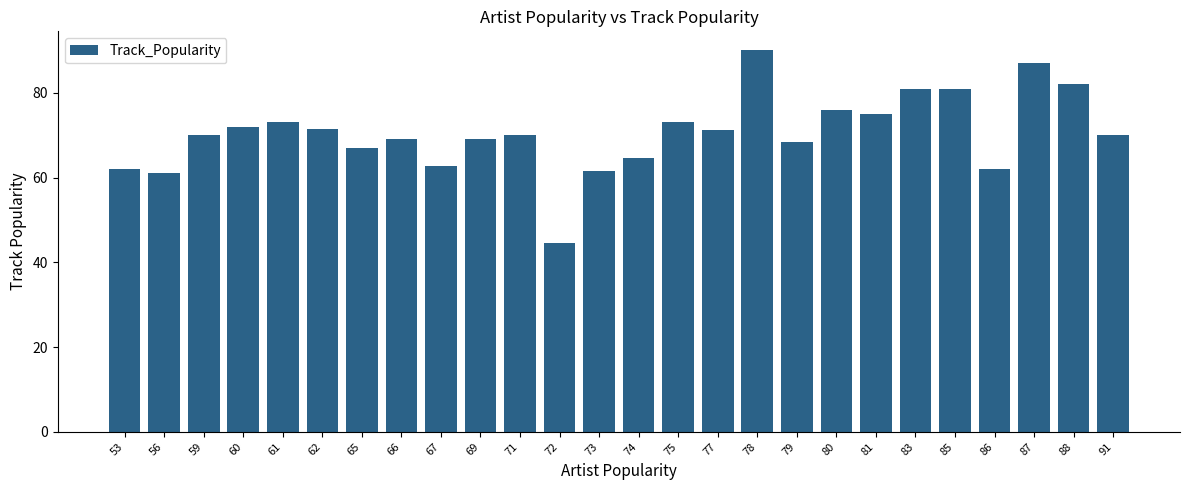

Approximately how many times larger is the value at 60 compared to 67?

1.1